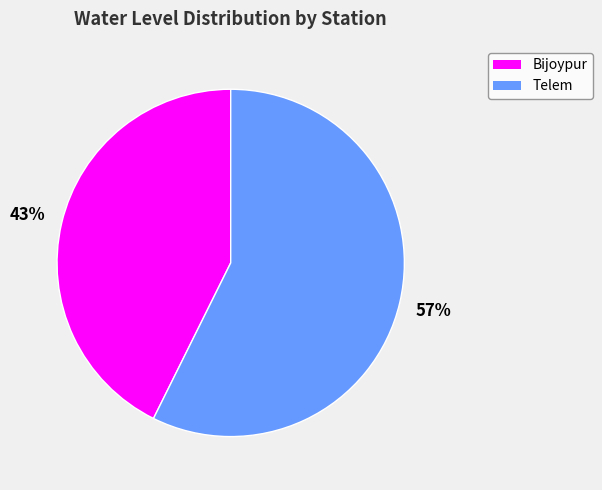

Is Telem the majority of the pie?

Yes